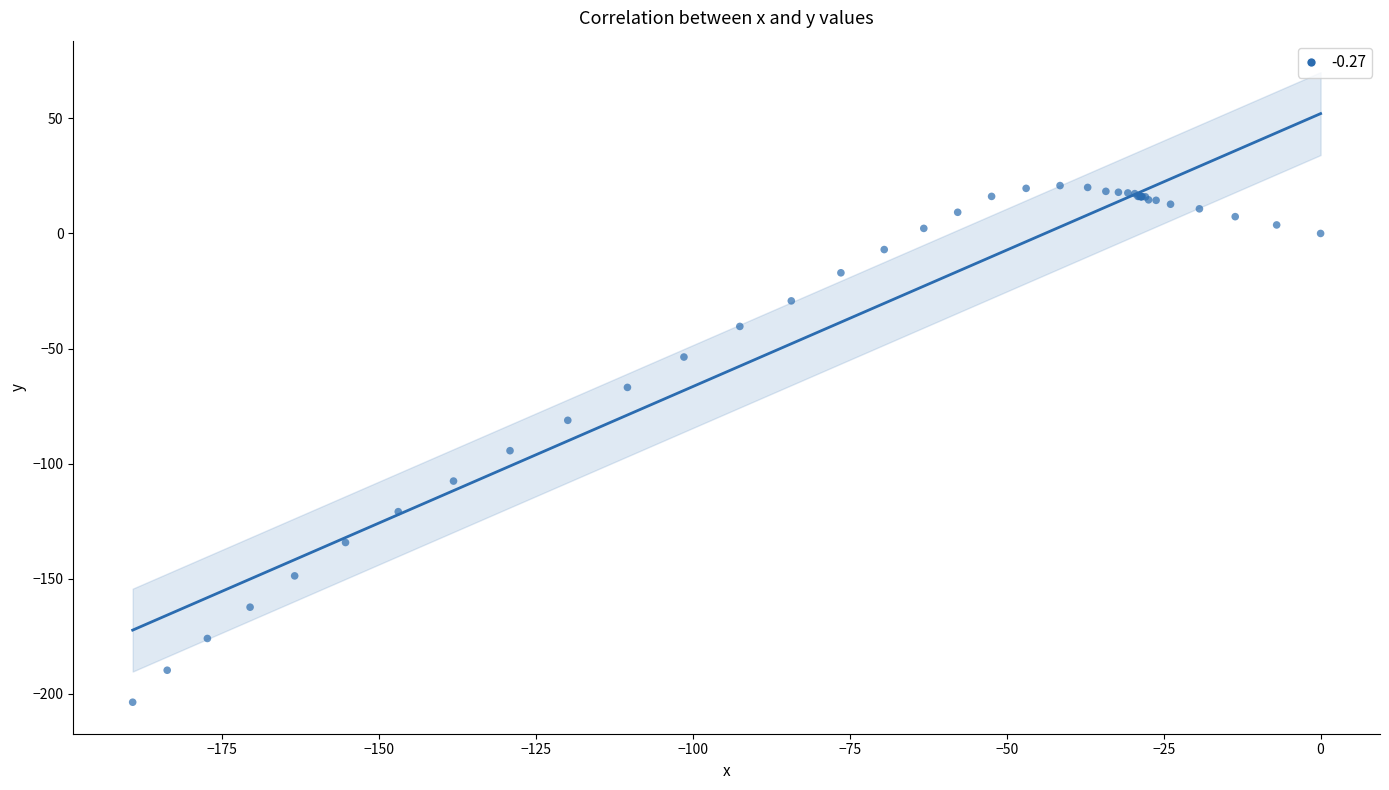

What Y value in the scatter plot is closest to -91?

-94.4